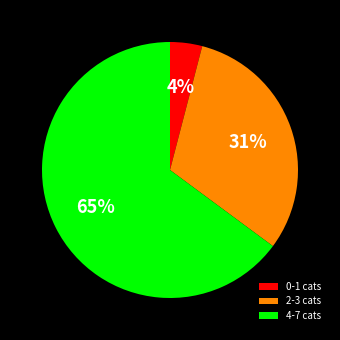

What percentage is the 2-3 cats slice, to the nearest percent?

31%